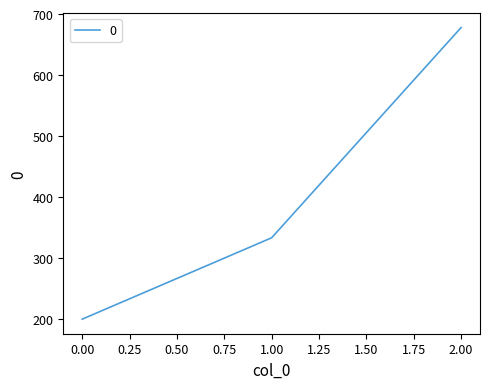

What is the difference between the maximum and second lowest values?

344.4